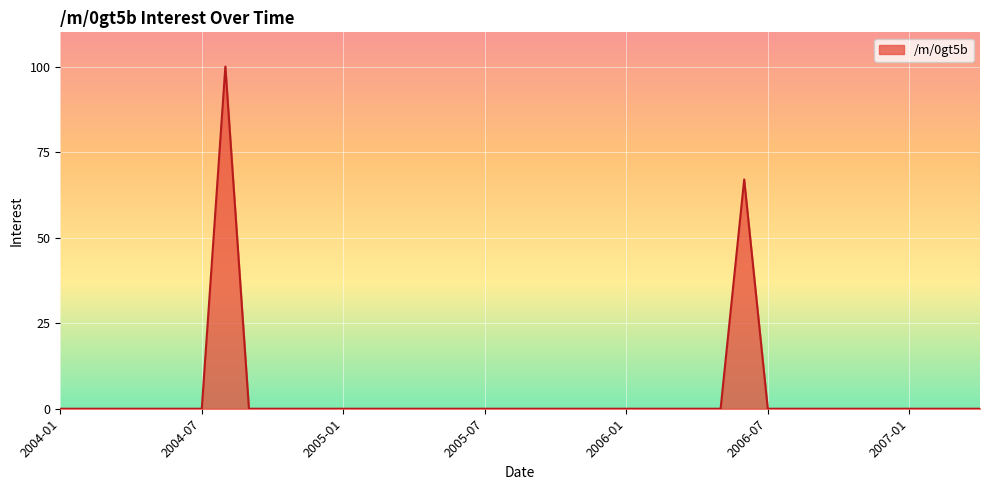

What is the greatest value displayed?

100